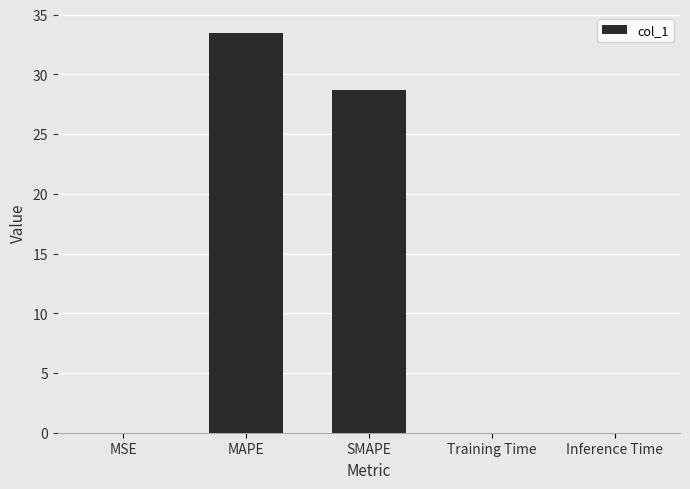

Which label corresponds to the largest value in the chart?

MAPE